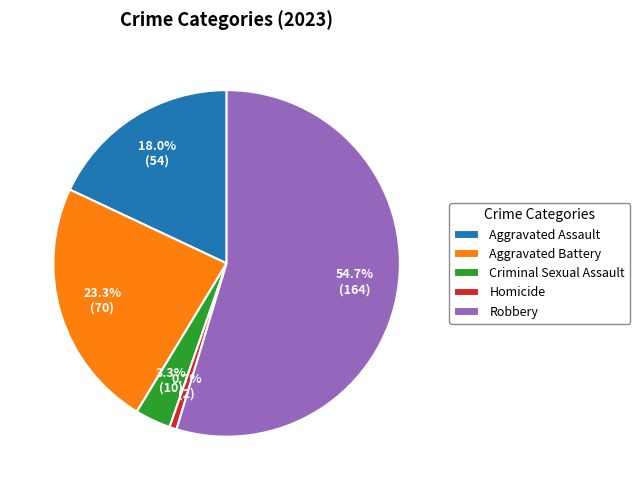

How many slices are in this pie chart?

5